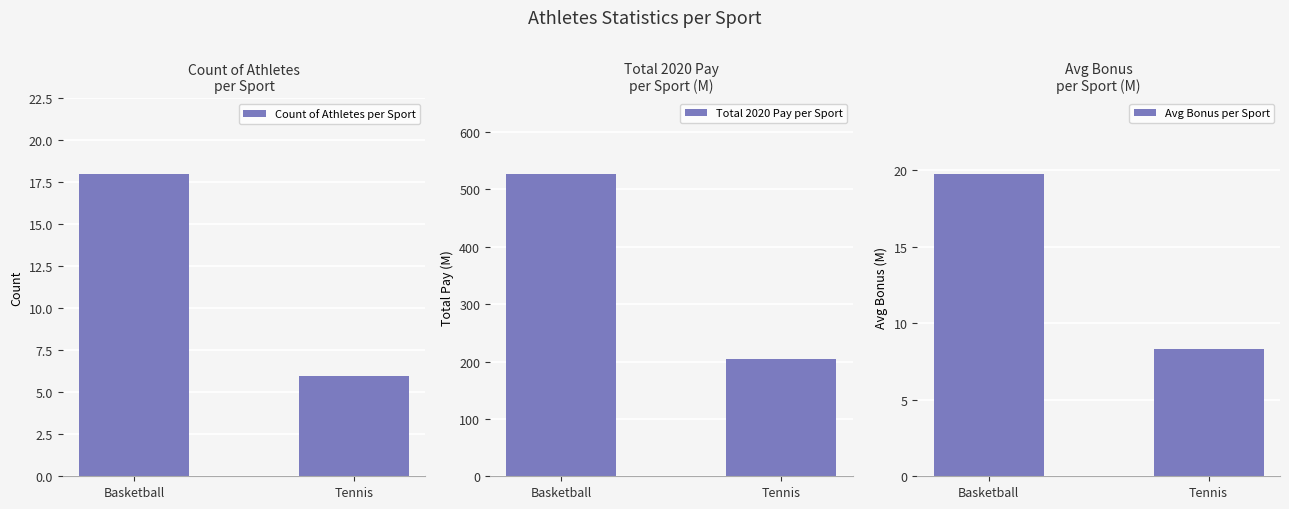

At Basketball, list the series in order from largest to smallest.

Total 2020 Pay per Sport, Avg Bonus per Sport, Count of Athletes per Sport